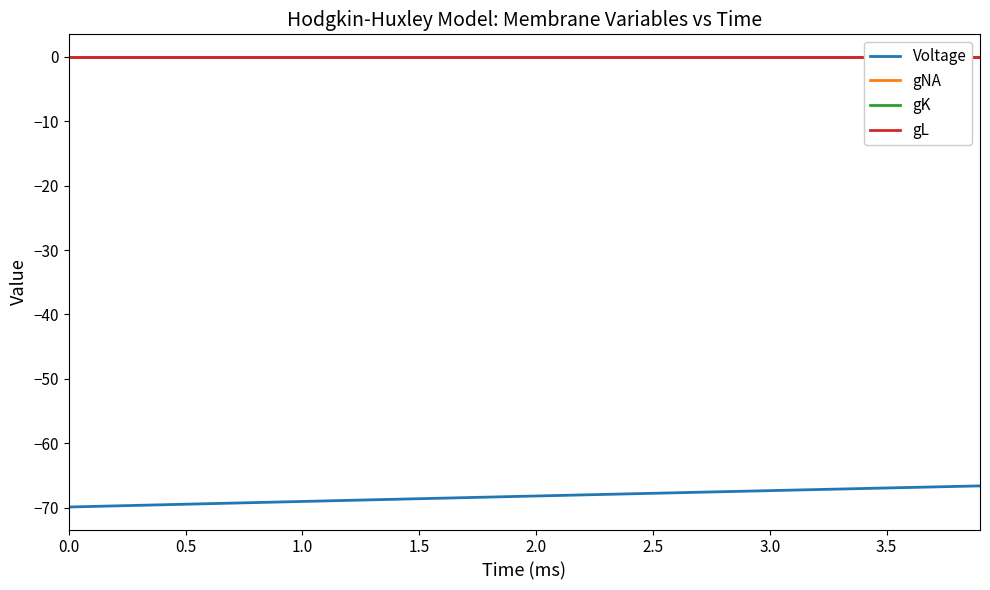

Is it true that Voltage equals -20.5 at 3.0?

False